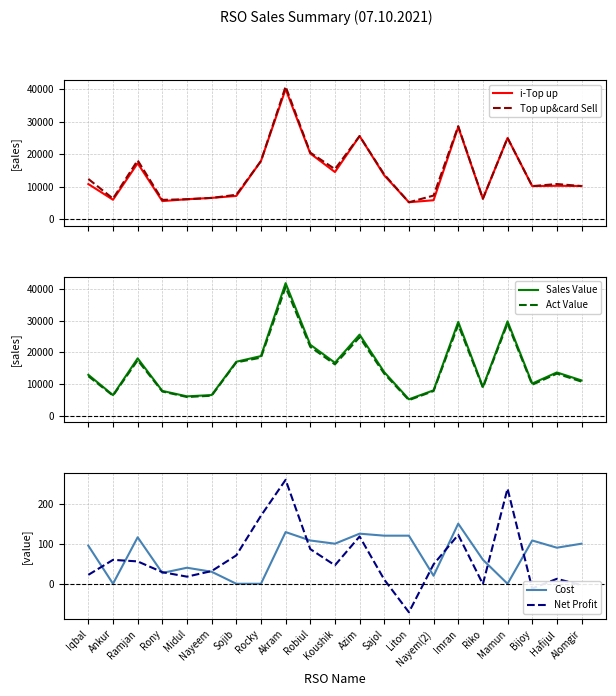

How many data points in i-Top up are above 10232?

10